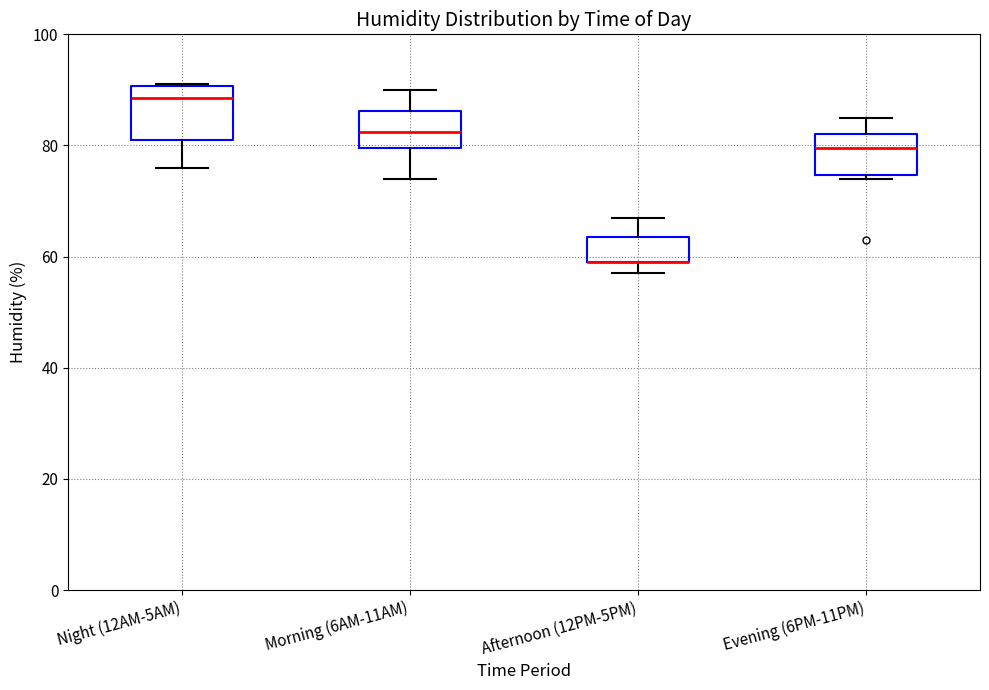

Reading left to right, transcribe this box plot: for each box, give where its median line is, the range the box spans, and where its two whiskers end, as read against the y-axis. The values are not printed on the chart, so give them approximately, as read against the axis.

Night (12AM-5AM): median 88, box 82 to 90, whiskers 76 to 92
Morning (6AM-11AM): median 82, box 80 to 86, whiskers 74 to 90
Afternoon (12PM-5PM): median 60 (drawn on the box's lower edge), box 60 to 64, whiskers 58 to 68
Evening (6PM-11PM): median 80, box 74 to 82, whiskers 74 (just below the box's lower edge) to 86